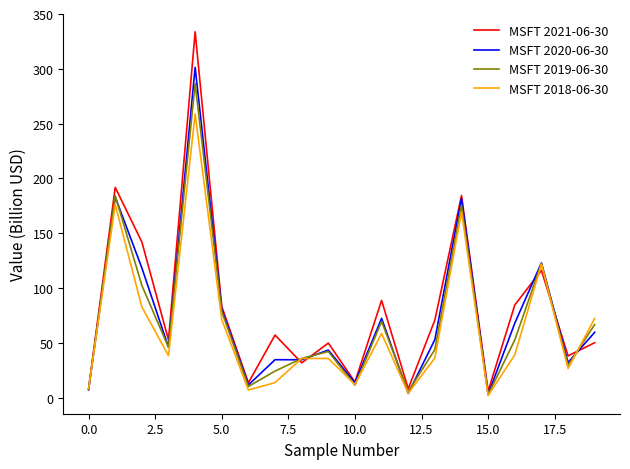

Rank the series by their maximum value, from lowest to highest.

MSFT 2018-06-30, MSFT 2019-06-30, MSFT 2020-06-30, MSFT 2021-06-30